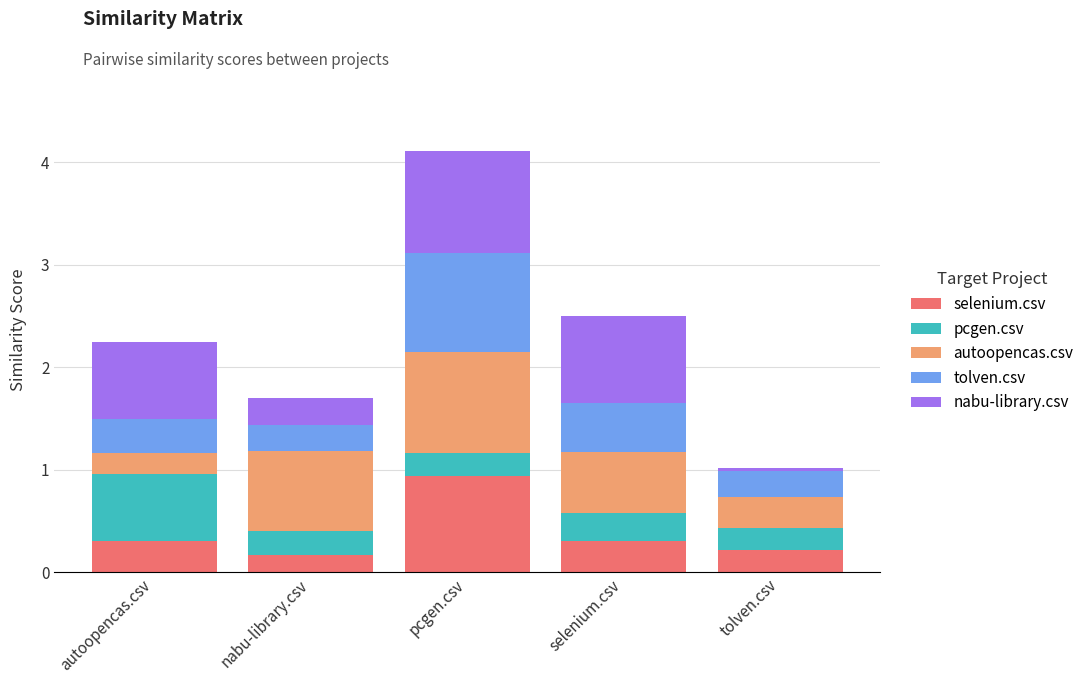

At which category is the sum across all series the highest?

pcgen.csv